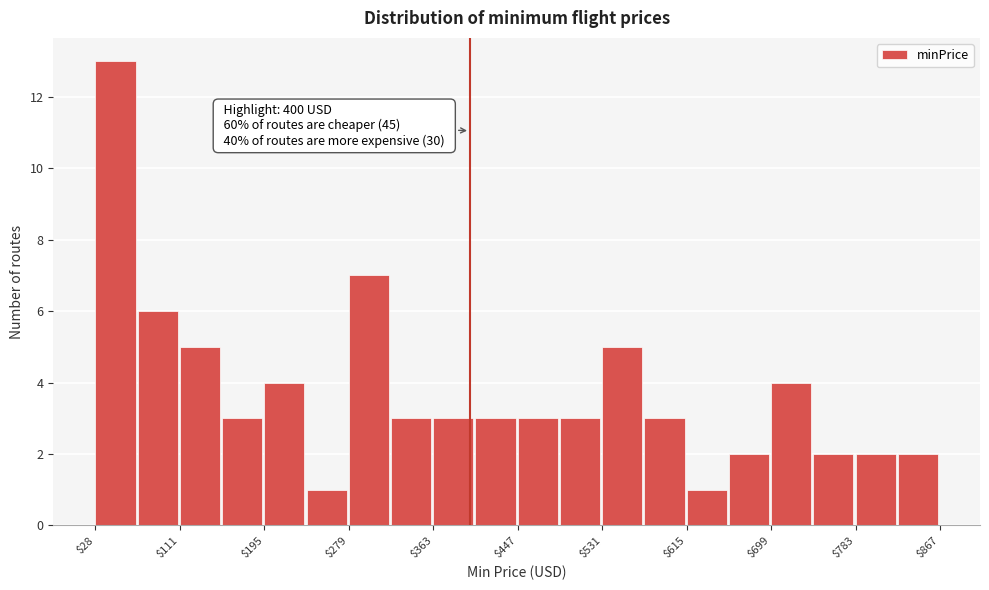

Over which range of the x-axis is the bar tallest?

30 to 70